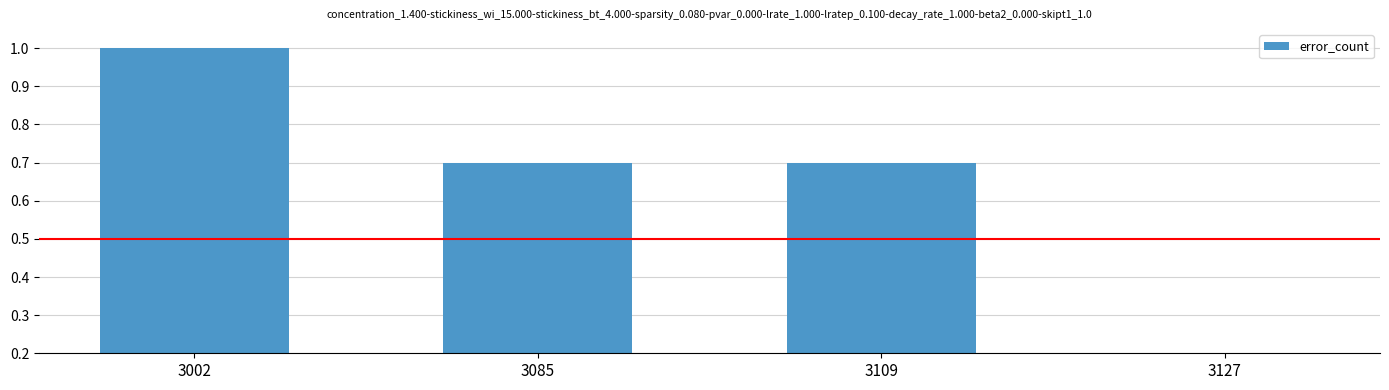

Reading left to right, list all the values displayed in this chart.

1.0	0.7	0.7	0.2